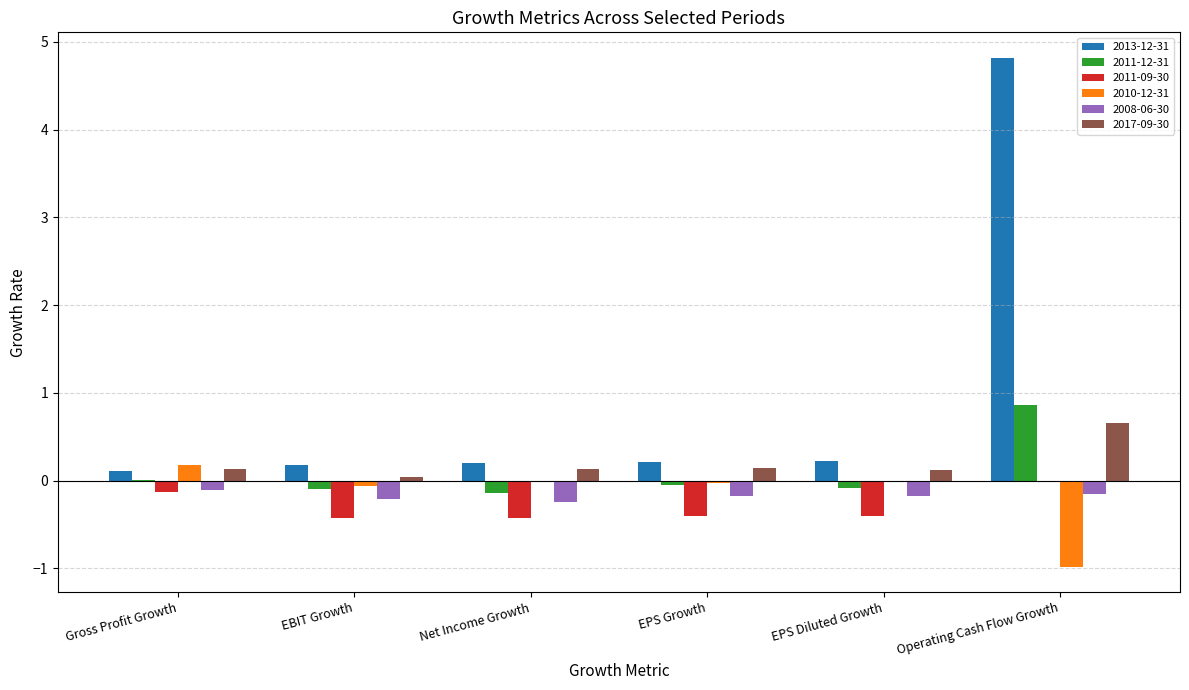

The 2008-06-30 series shows -0.2 at EPS Growth. True or false?

True